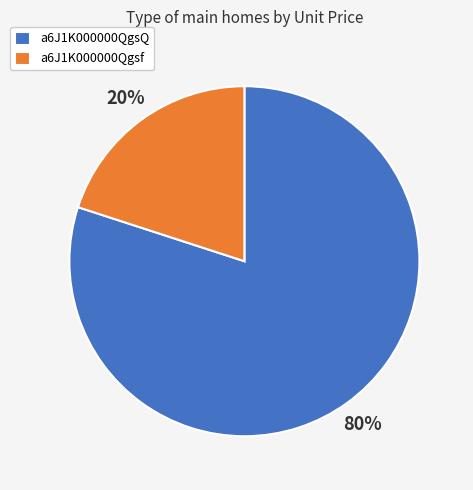

To the nearest percent, what percentage of the pie is a6J1K000000Qgsf?

20%